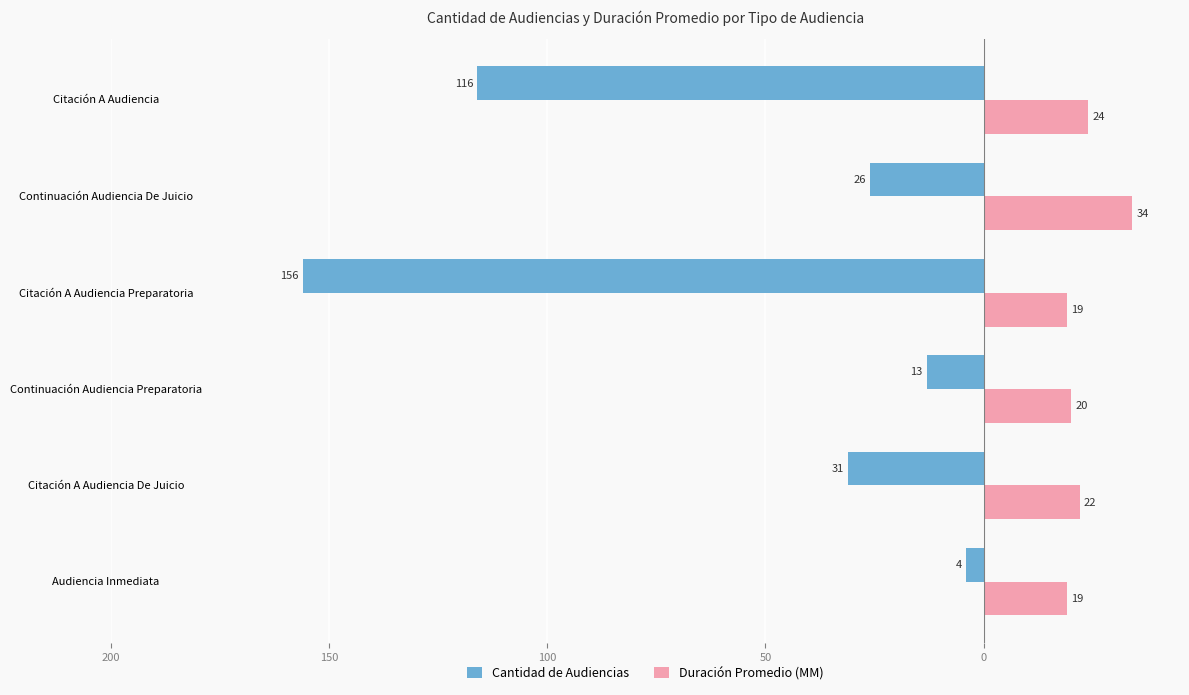

What are all the series names shown in the legend?

Cantidad de Audiencias, Duración Promedio (MM)